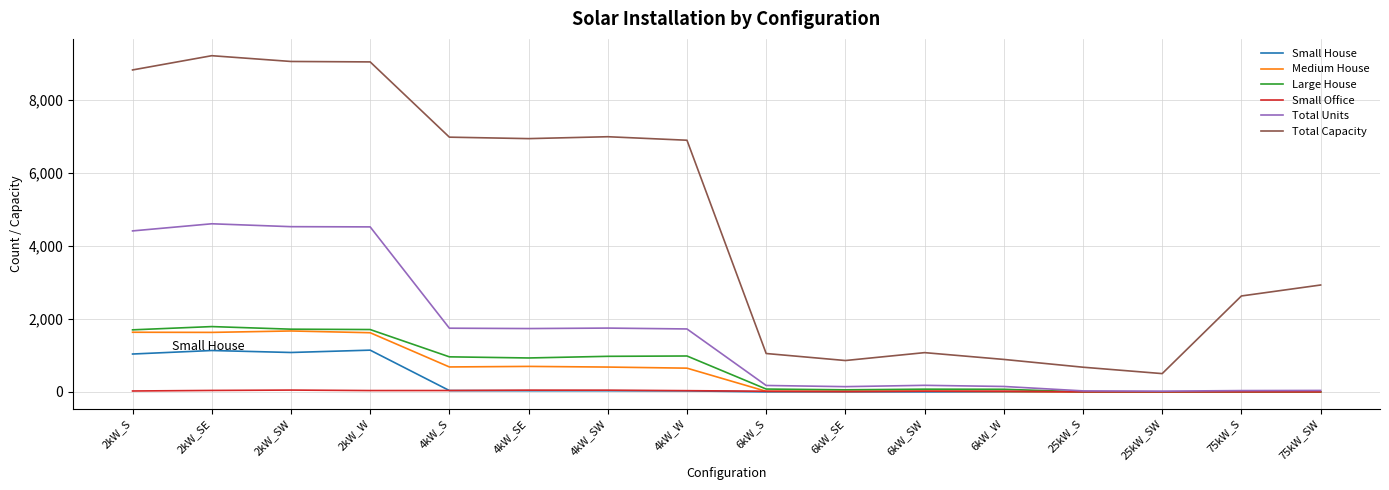

Which series has the widest spread of values?

Total Capacity